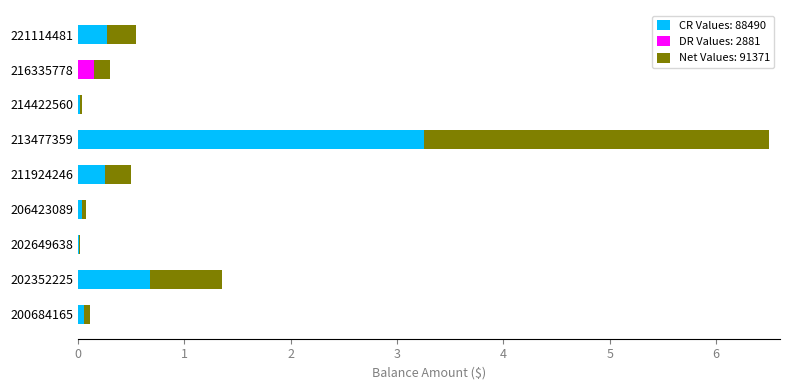

What is the sum of all CR Values: 88490 values?

4.6